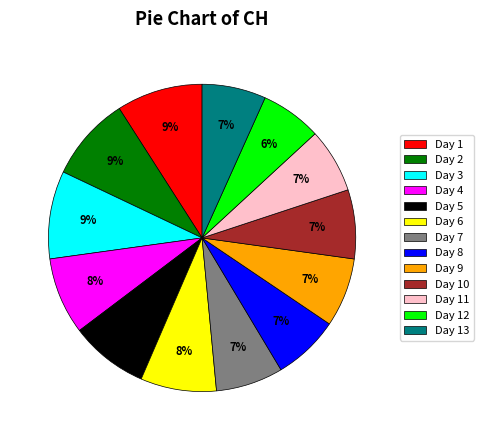

What percentage is the Day 2 slice, to the nearest percent?

9%